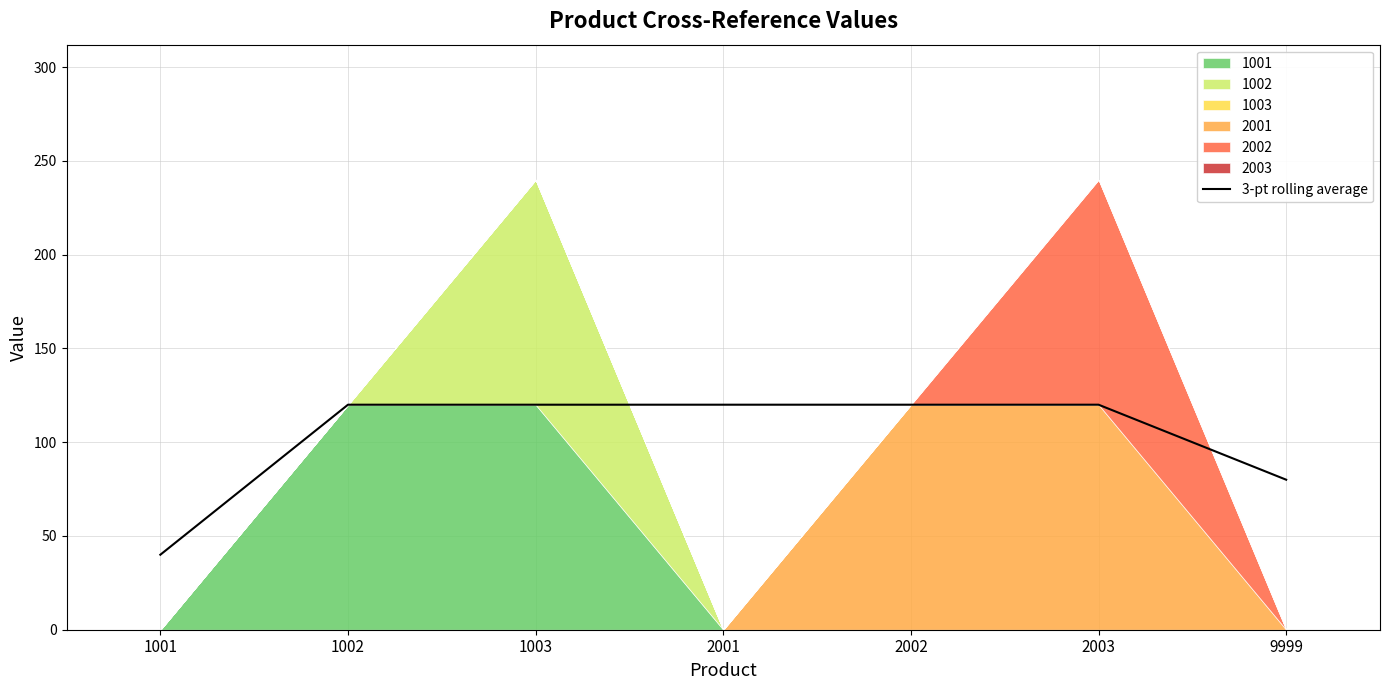

What is the approximate value at 2001?

120